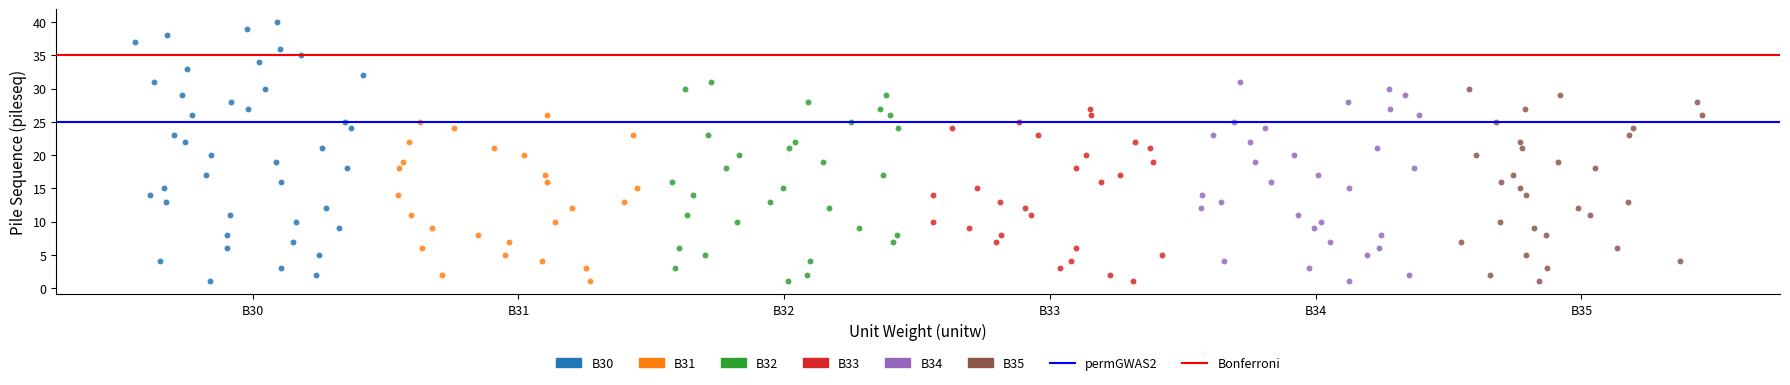

Which series has the largest Y range (max minus min)?

B30